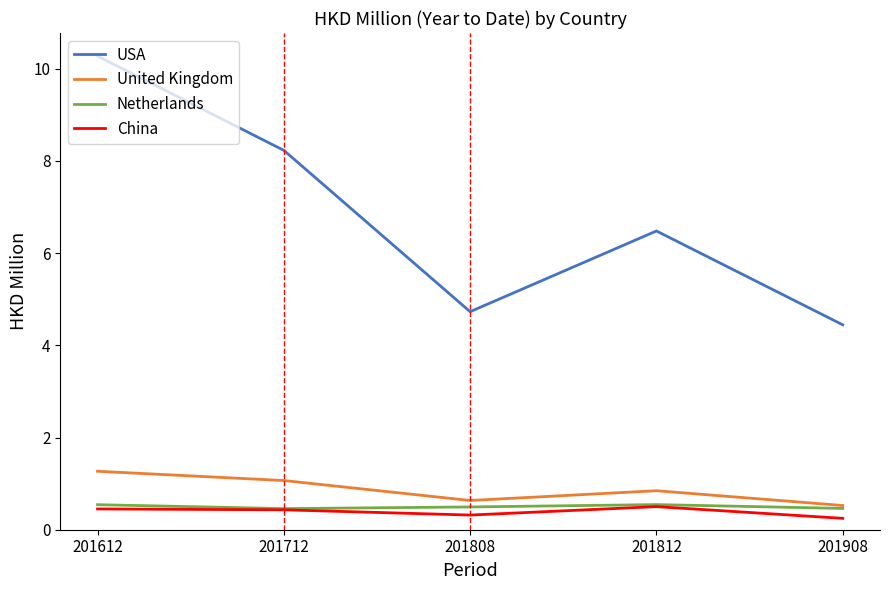

True or false: USA has a value of 4.3 at 201812.

False